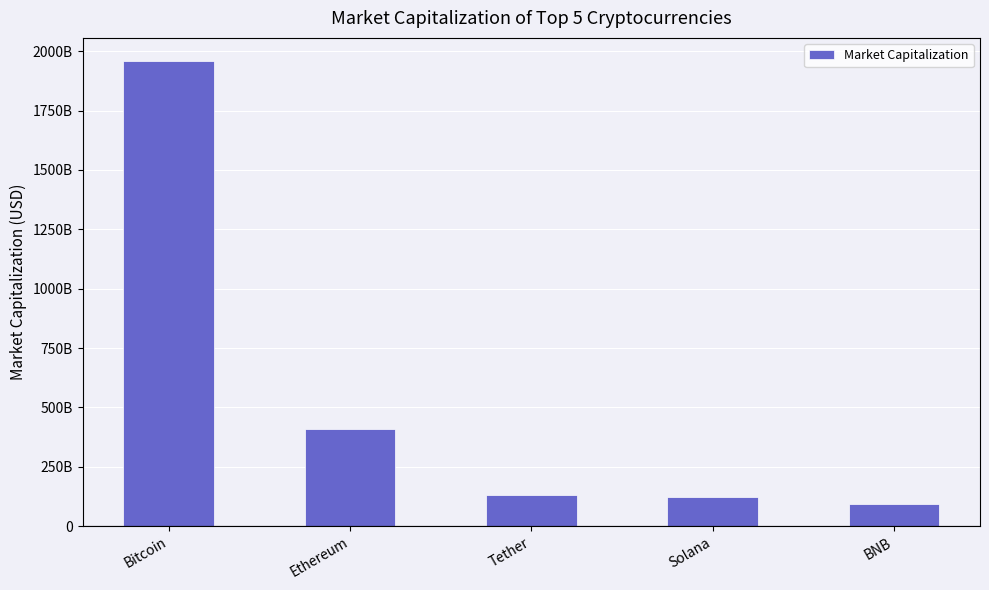

Are the bars horizontal?

No